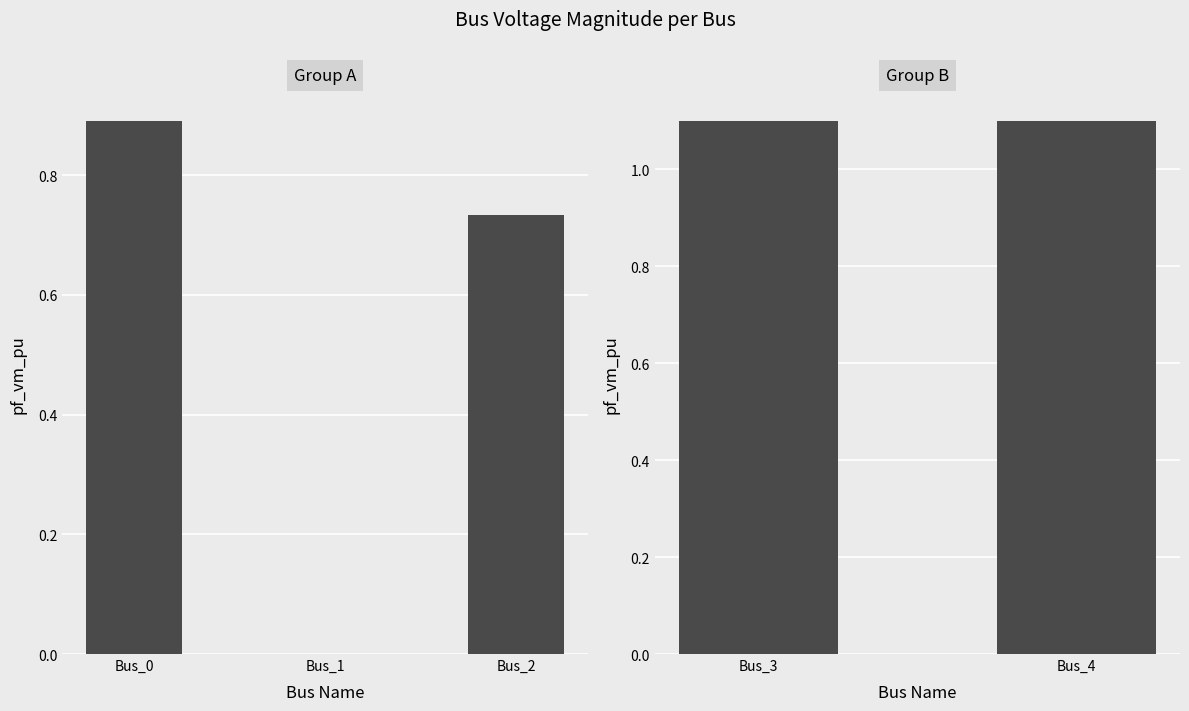

True or false: the data shows 1.1 at Bus_4.

True